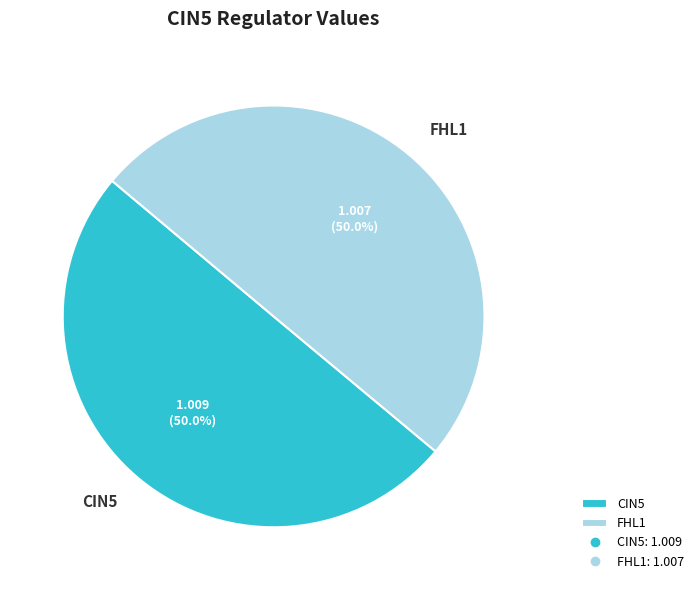

What percentage do FHL1 and CIN5 together represent?

100.0%